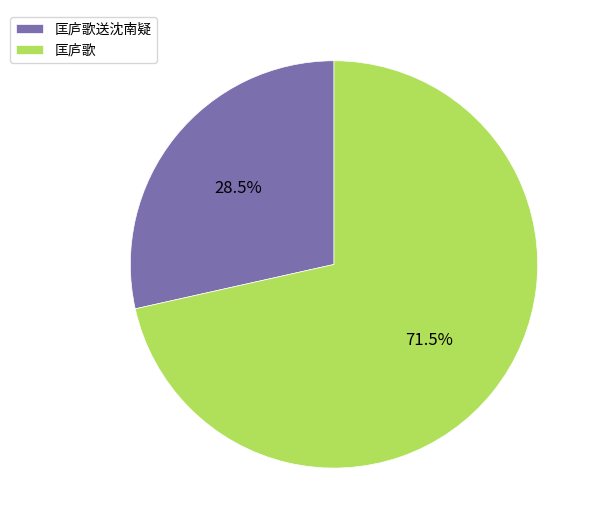

Which slice is the largest?

匡庐歌